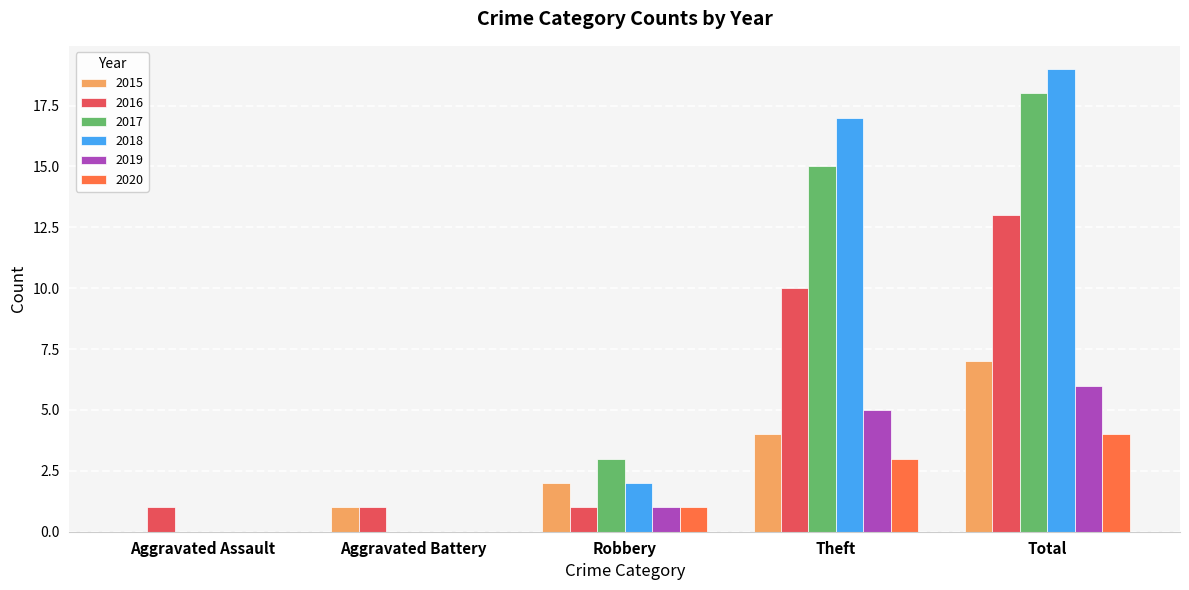

Reading left to right, transcribe all the data shown in this chart.

2015: 0	1	2	4	7
2016: 1	1	1	10	13
2017: 0	0	3	15	18
2018: 0	0	2	17	19
2019: 0	0	1	5	6
2020: 0	0	1	3	4